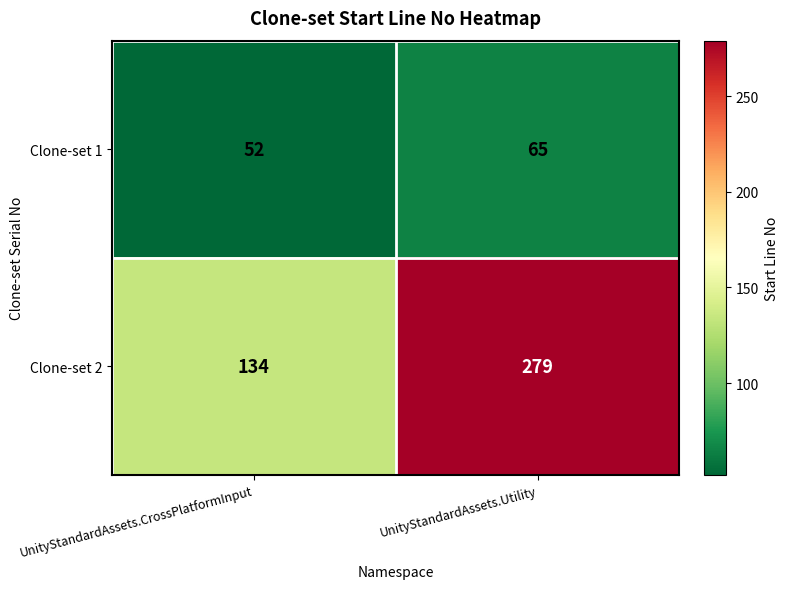

The value of Clone-set 1 at UnityStandardAssets.CrossPlatformInput is 52. True or false?

True